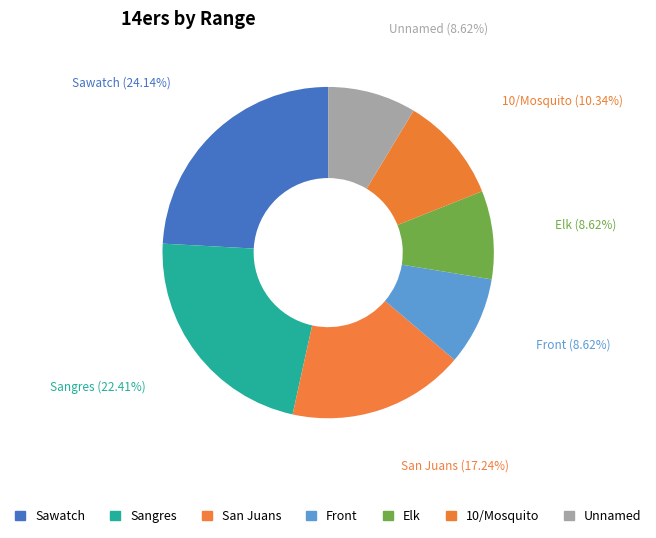

Combined, do Sangres and San Juans account for over 50%?

No